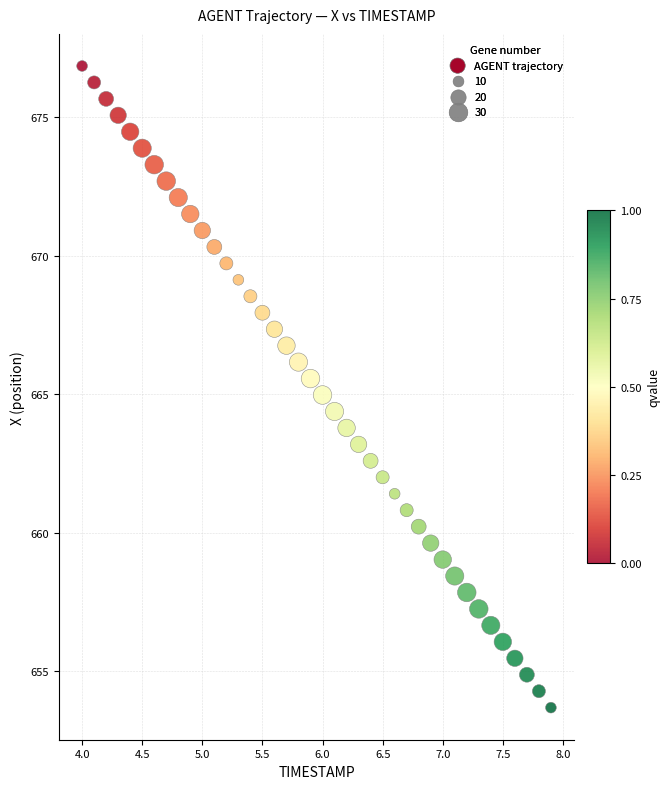

What is the range of Y values (max minus min)?

23.2